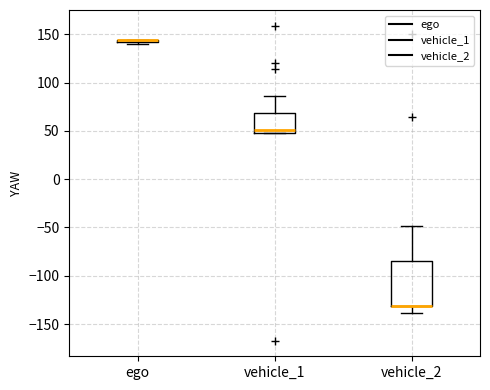

Where does the median line of the box for vehicle_1 sit on the y-axis? The values are not printed on the chart, so give them approximately, as read against the axis.

50